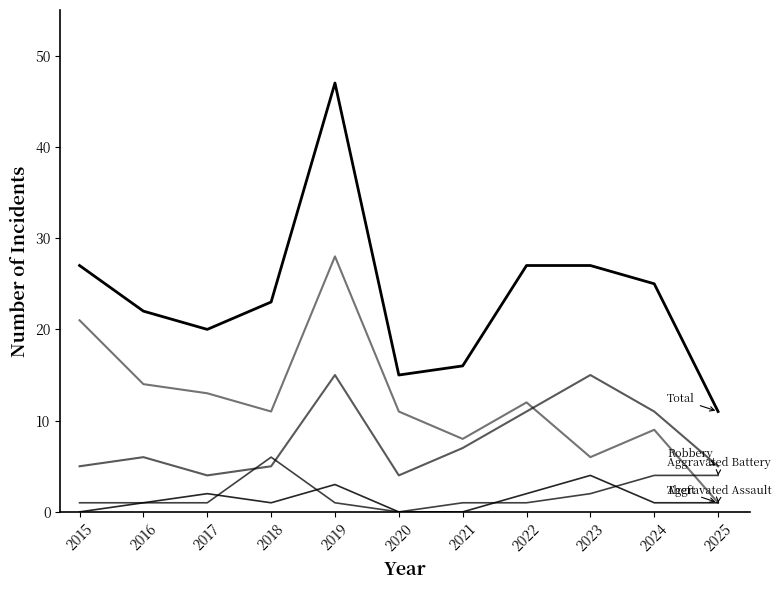

How many lines are shown in the chart?

5